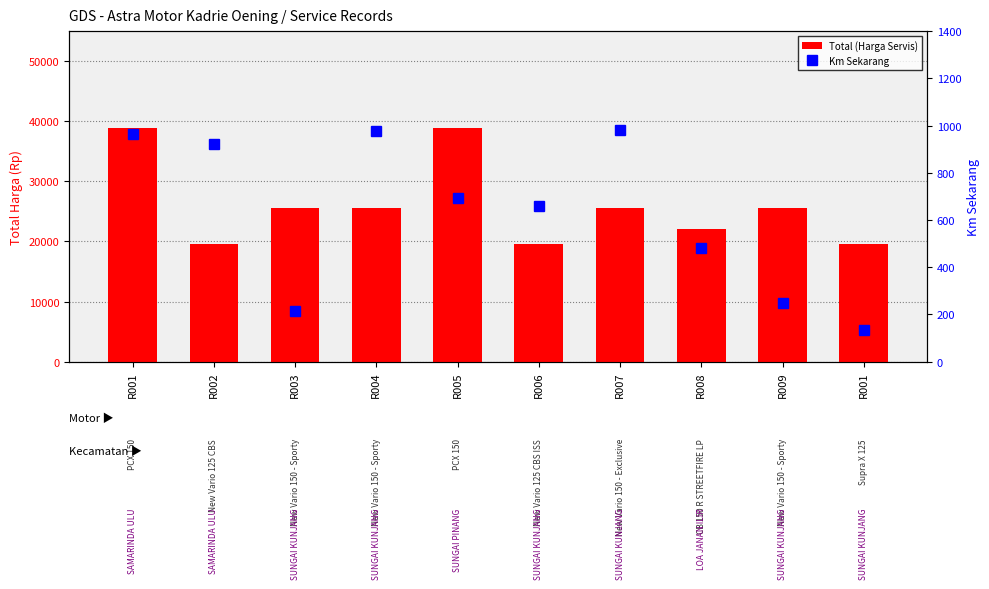

What is the difference between the highest and lowest values at R001?

37834